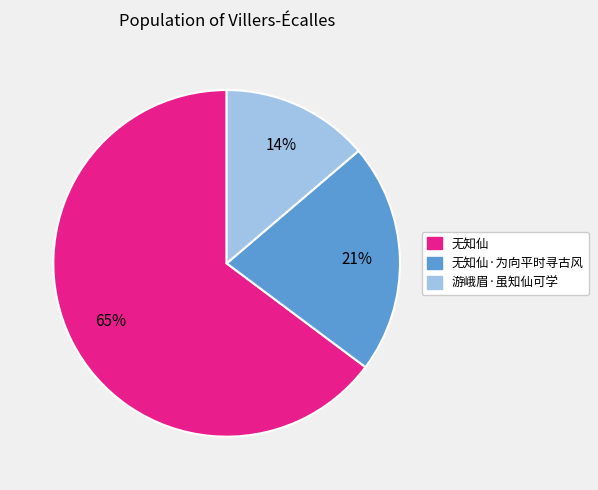

Does any single category account for the majority?

Yes